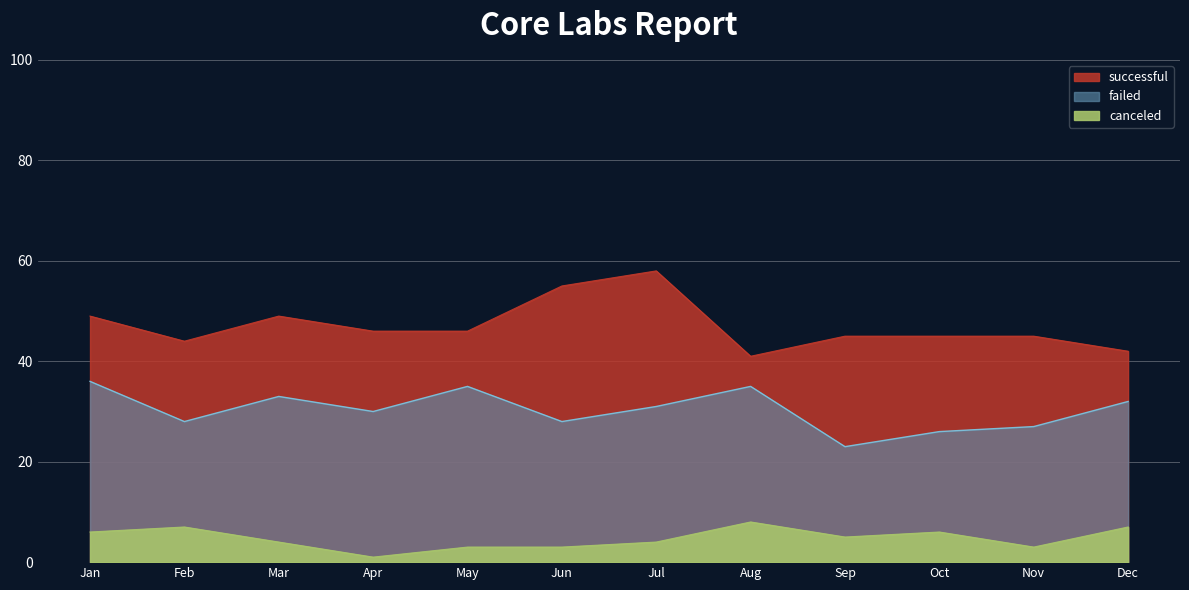

What is the sum of all failed values?

364